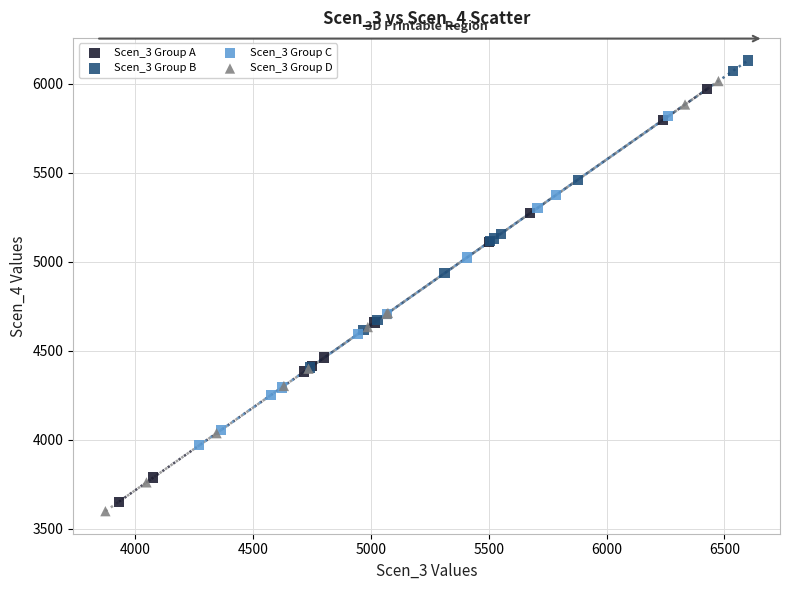

Which series contains the highest Y value?

Scen_3 Group B